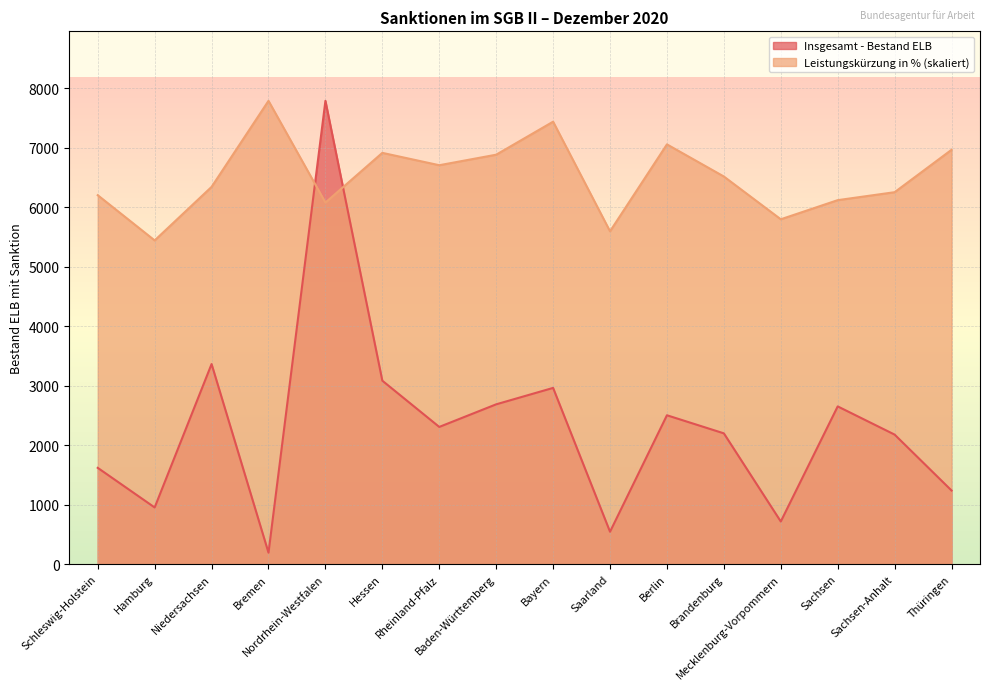

Between Bremen and Mecklenburg-Vorpommern, which series saw the biggest shift?

Leistungskürzung in % (skaliert)